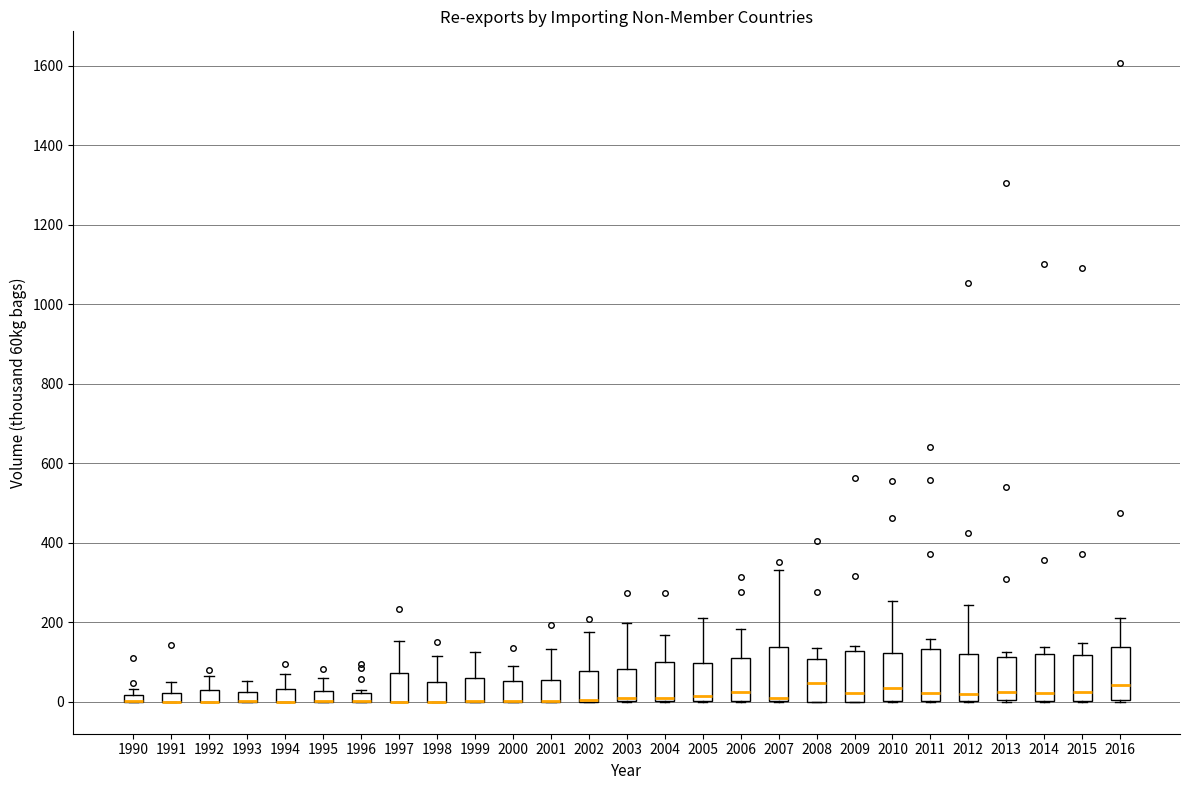

Where does the median line of the box at x = 2012 sit on the y-axis? The values are not printed on the chart, so give them approximately, as read against the axis.

20